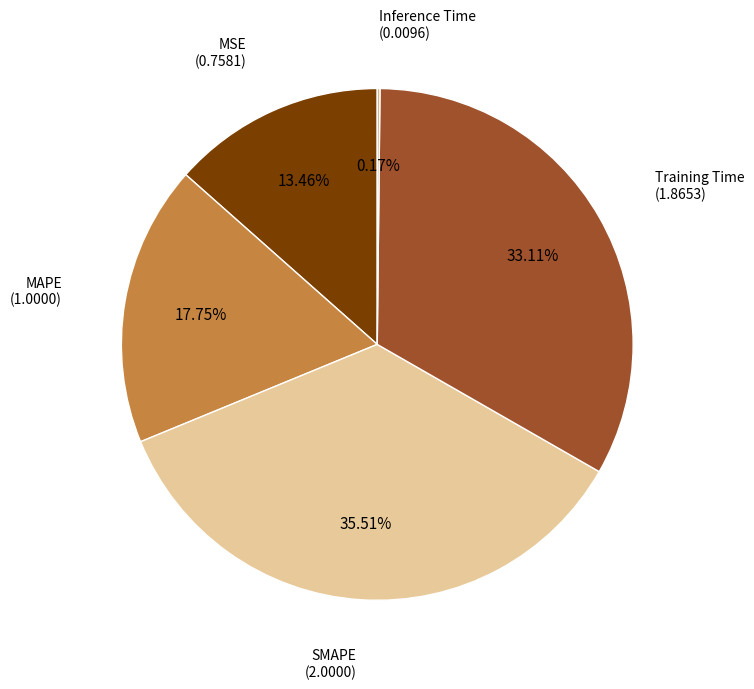

What percentage do Training Time and SMAPE together represent?

68.6%